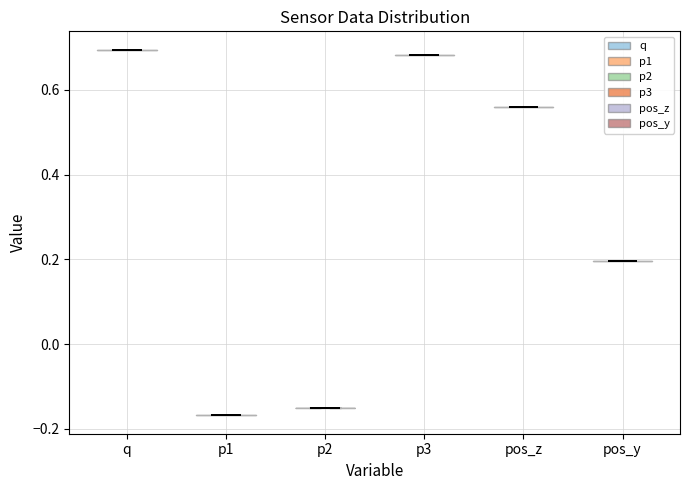

Where does the median line of the violin for p2 sit on the y-axis? The values are not printed on the chart, so give them approximately, as read against the axis.

-0.16